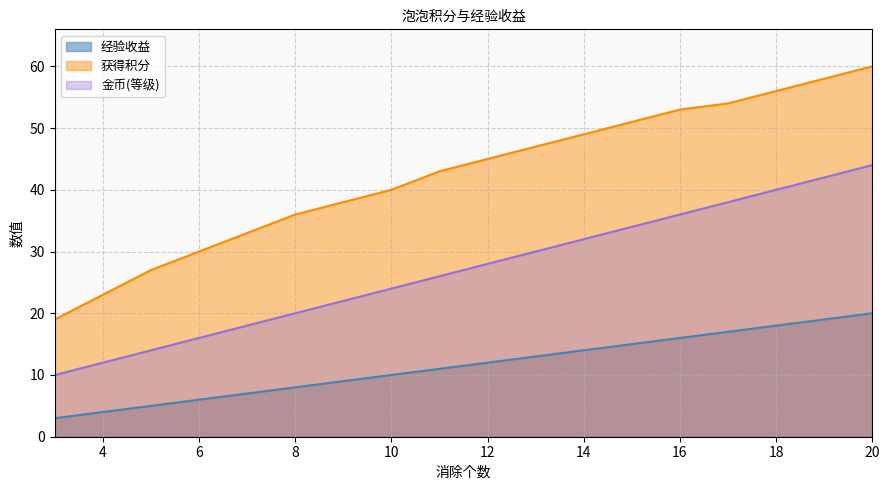

True or false: 获得积分 has more than 2 interior local peaks.

False